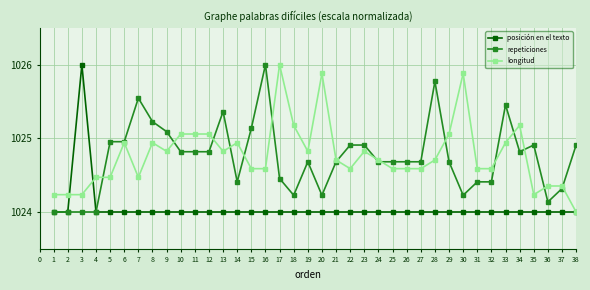

Where is the first local maximum for posición en el texto?

3